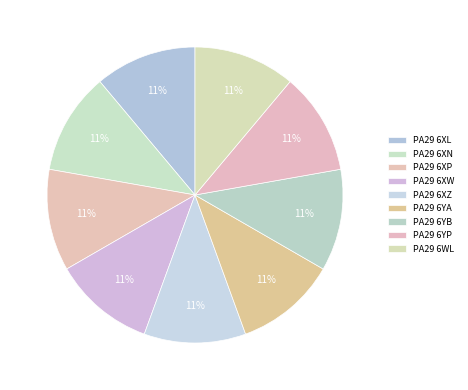

To the nearest percent, what percentage of the pie is PA29 6YB?

11%